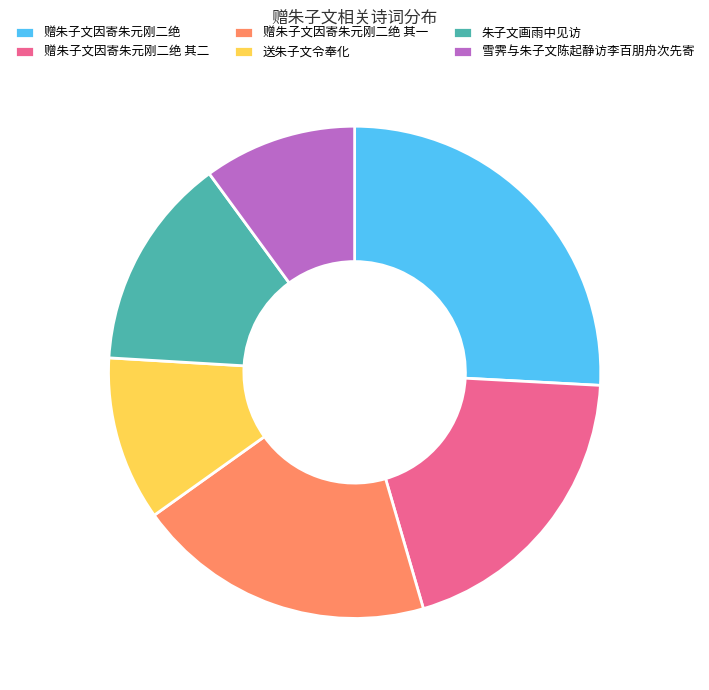

Which category has the biggest portion of the pie?

赠朱子文因寄朱元刚二绝